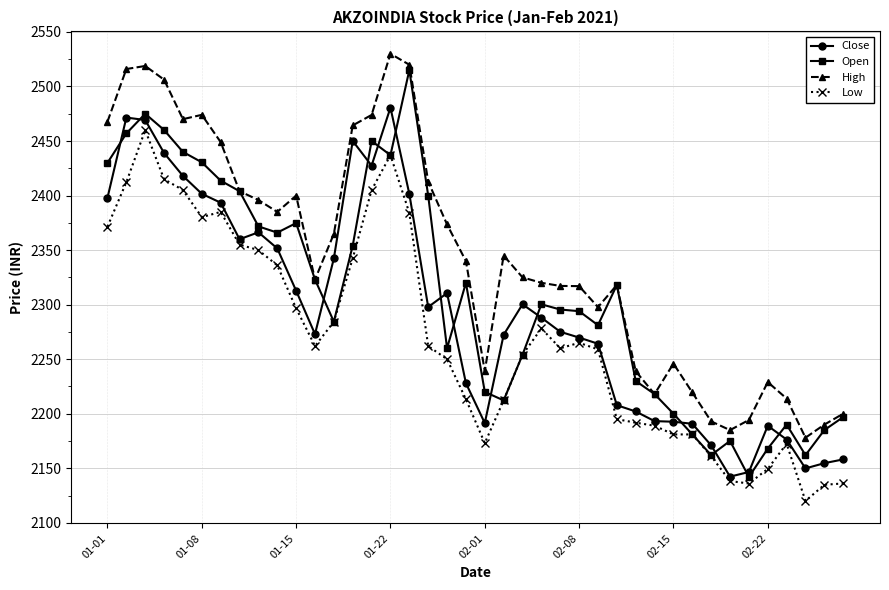

What is the greatest value displayed?

2530.0